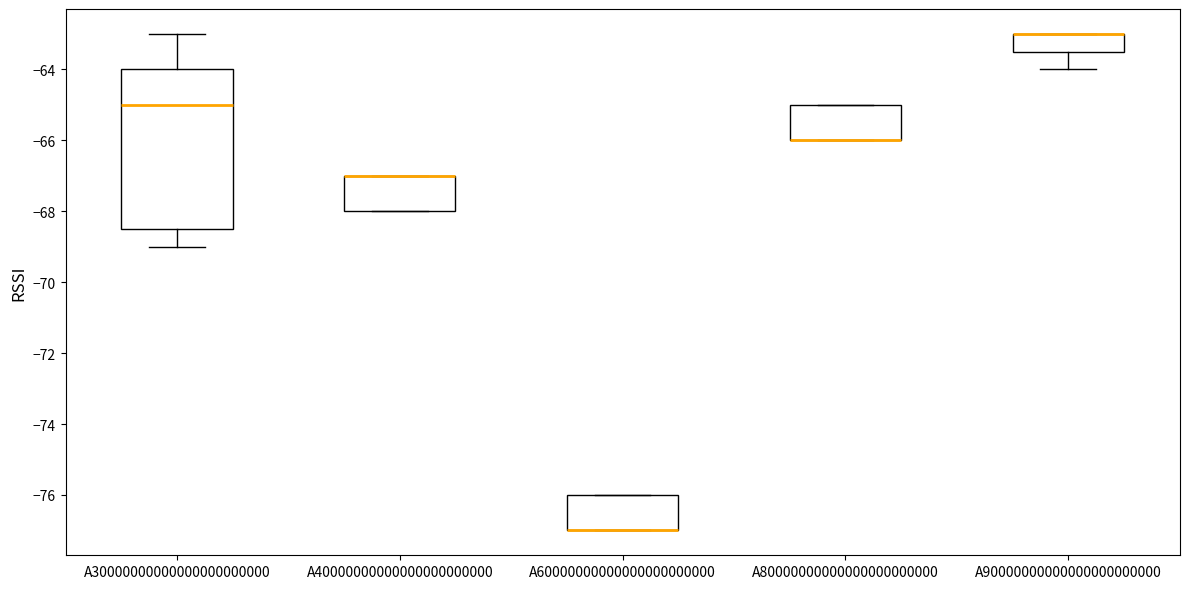

Reading left to right, read every box against the y-axis: the position of its median line, the range the box covers, and the ends of its whiskers. The values are not printed on the chart, so give them approximately, as read against the axis.

A30000000000000000000000: median -65.0, box -68.4 to -64.0, whiskers -69.0 to -63.0
A40000000000000000000000: median -67.0 (drawn on the box's upper edge), box -68.0 to -67.0, whiskers -68.0 to -67.0
A60000000000000000000000: median -77.0 (drawn on the box's lower edge), box -77.0 to -76.0, whiskers -77.0 to -76.0
A80000000000000000000000: median -66.0 (drawn on the box's lower edge), box -66.0 to -65.0, whiskers -66.0 to -65.0
A90000000000000000000000: median -63.0 (drawn on the box's upper edge), box -63.4 to -63.0, whiskers -64.0 to -63.0